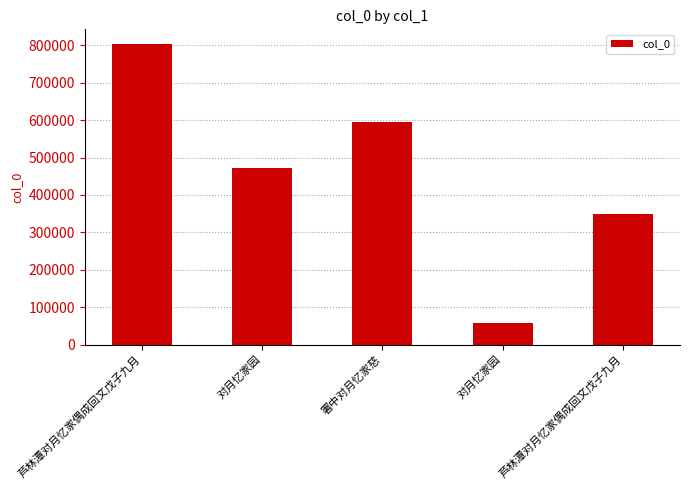

Reading left to right, list all the values displayed in this chart.

芦林潭对月忆家偶成回文戊子九月=802215	对月忆家园=472081	署中对月忆家慈=596139	对月忆家园=58472	芦林潭对月忆家偶成回文戊子九月=349522